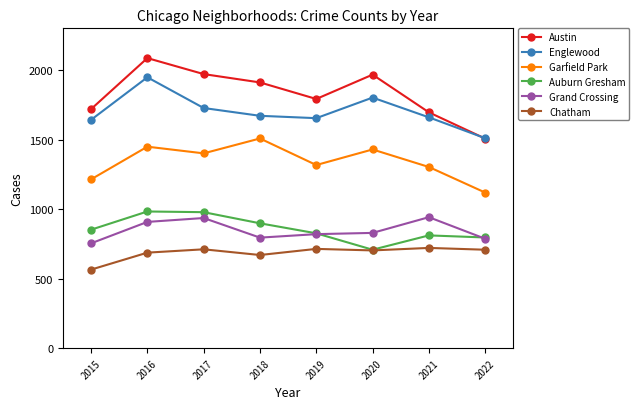

True or false: Chatham and Garfield Park cross at least once.

False